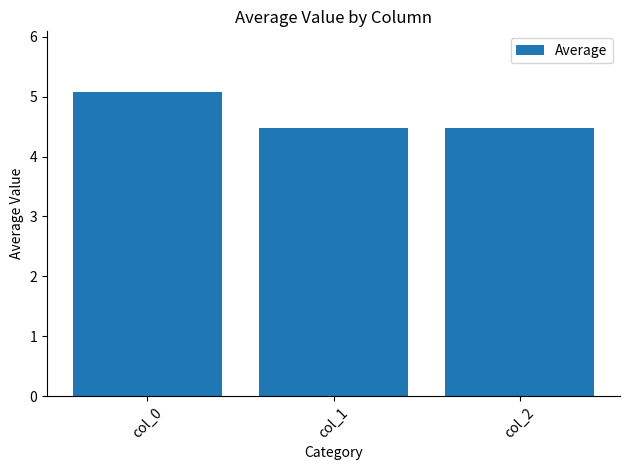

Reading right to left, transcribe all the data shown in this chart.

4.5	4.5	5.1